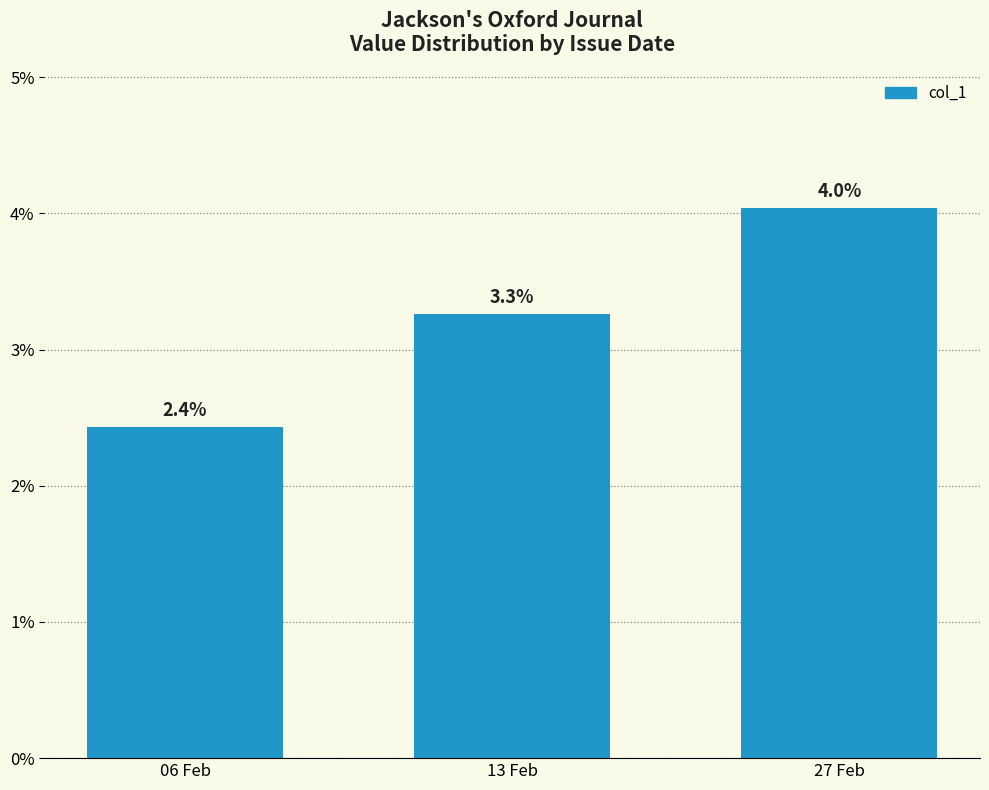

Does the chart contain any negative values?

No